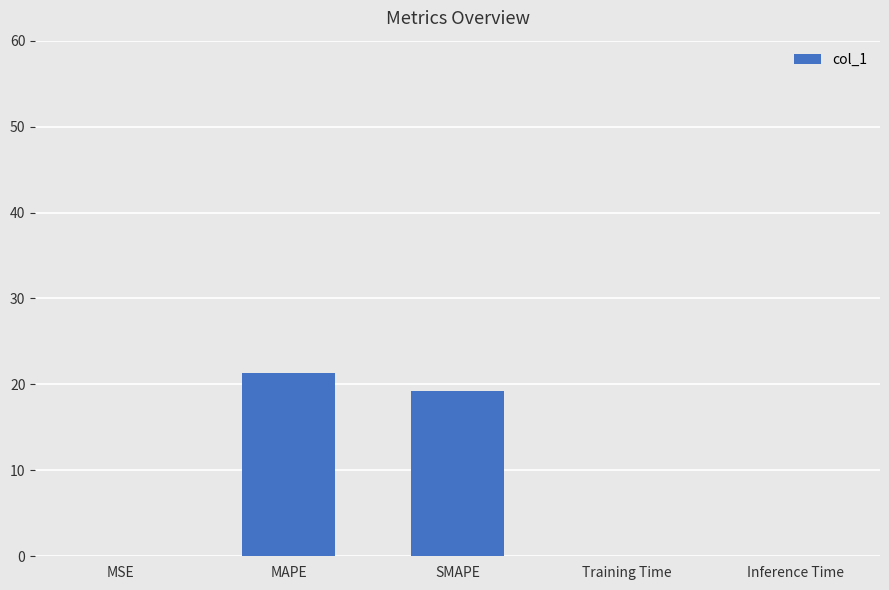

At which label is the value closest to 10?

SMAPE